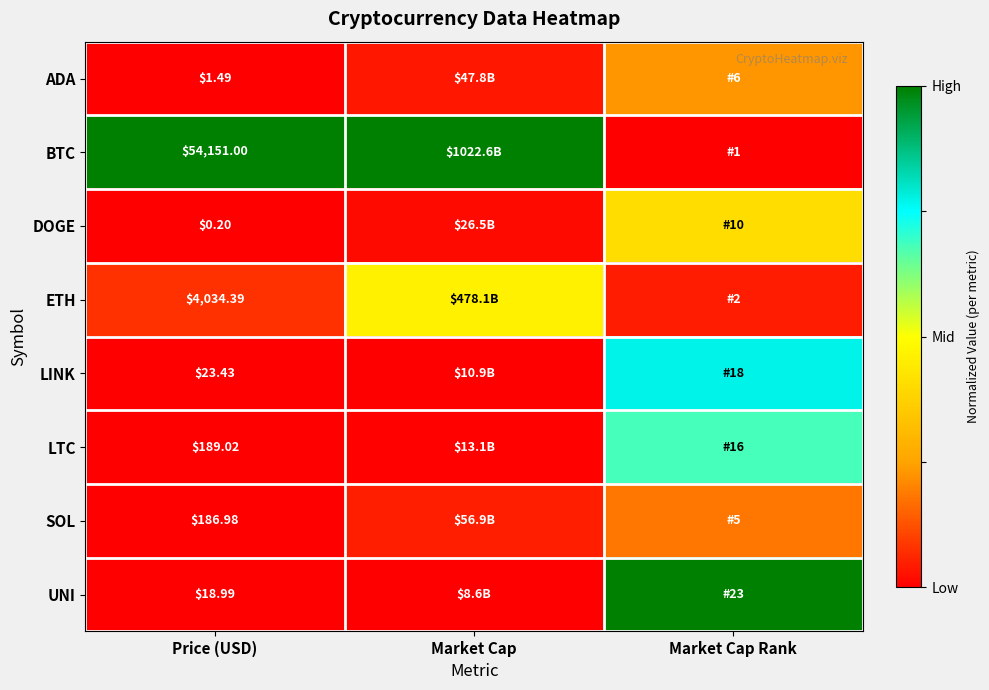

At which category does the chart reach its peak across all series?

Price (USD)